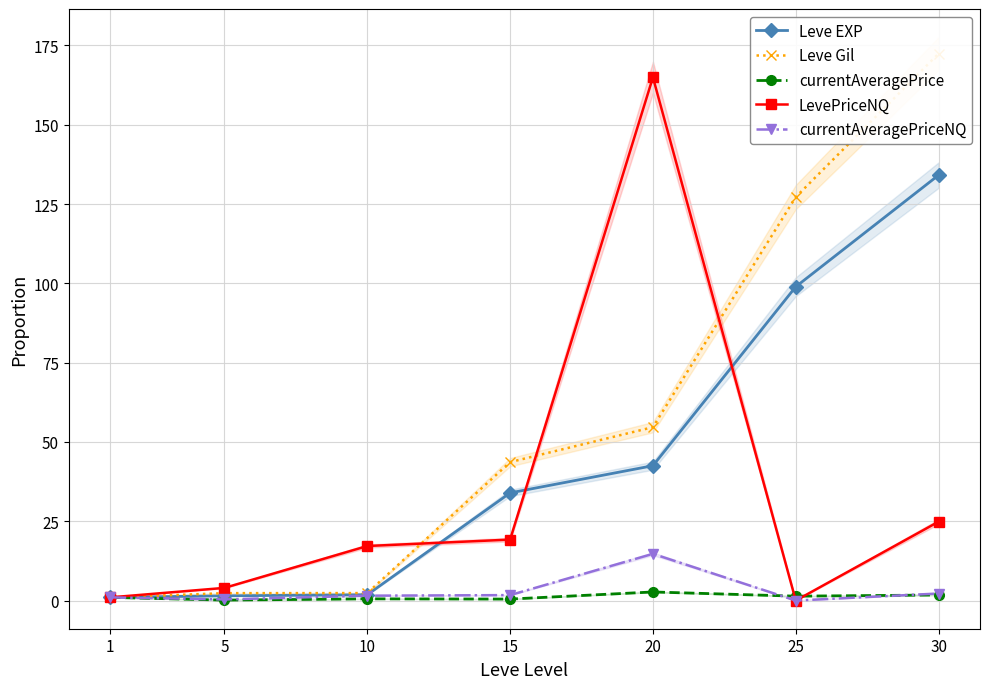

At which category is the sum across all series the highest?

30